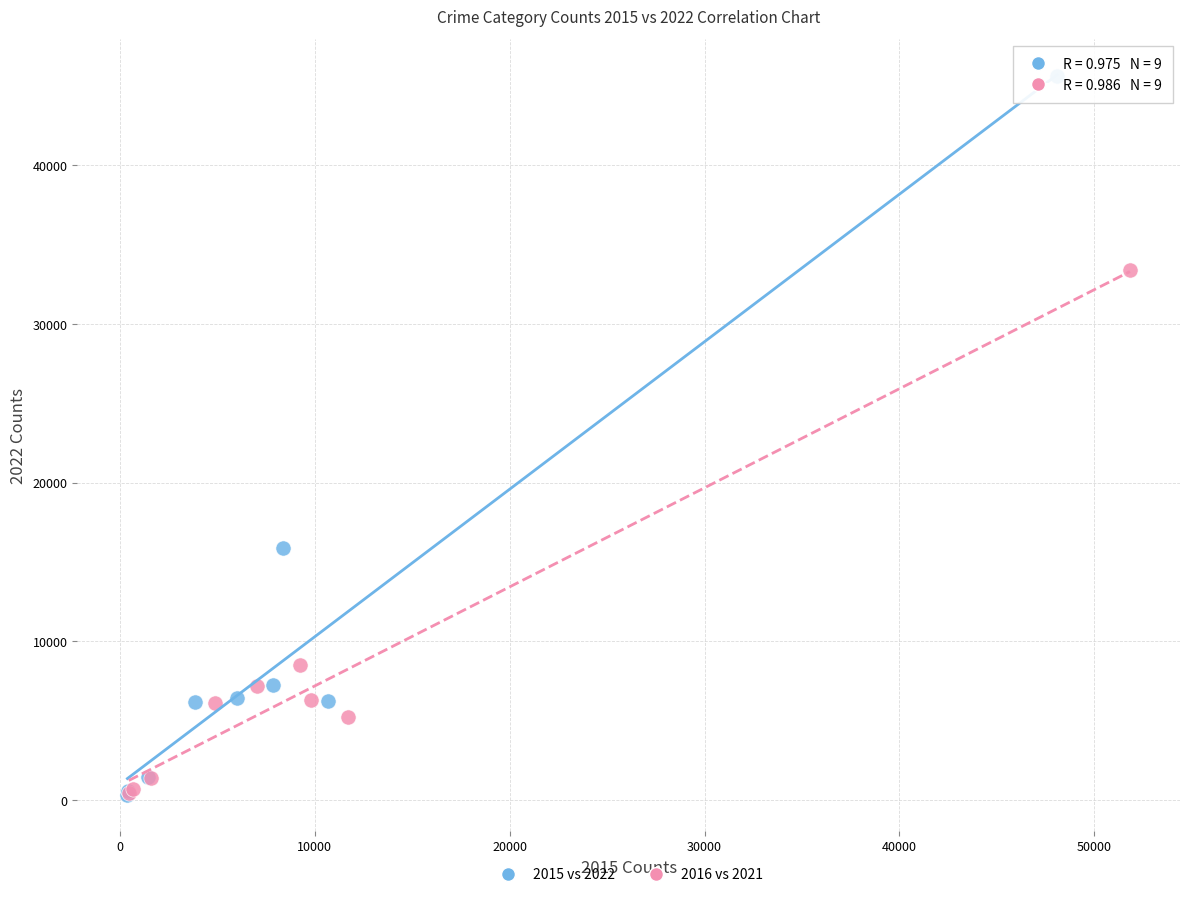

Which series reaches the maximum Y coordinate?

2015 vs 2022